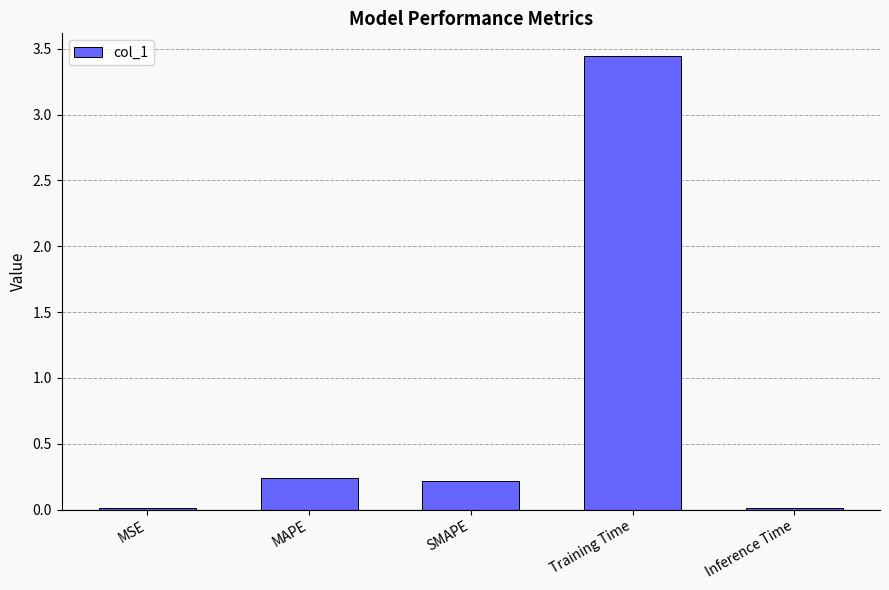

Between Training Time and MAPE, which is larger?

Training Time